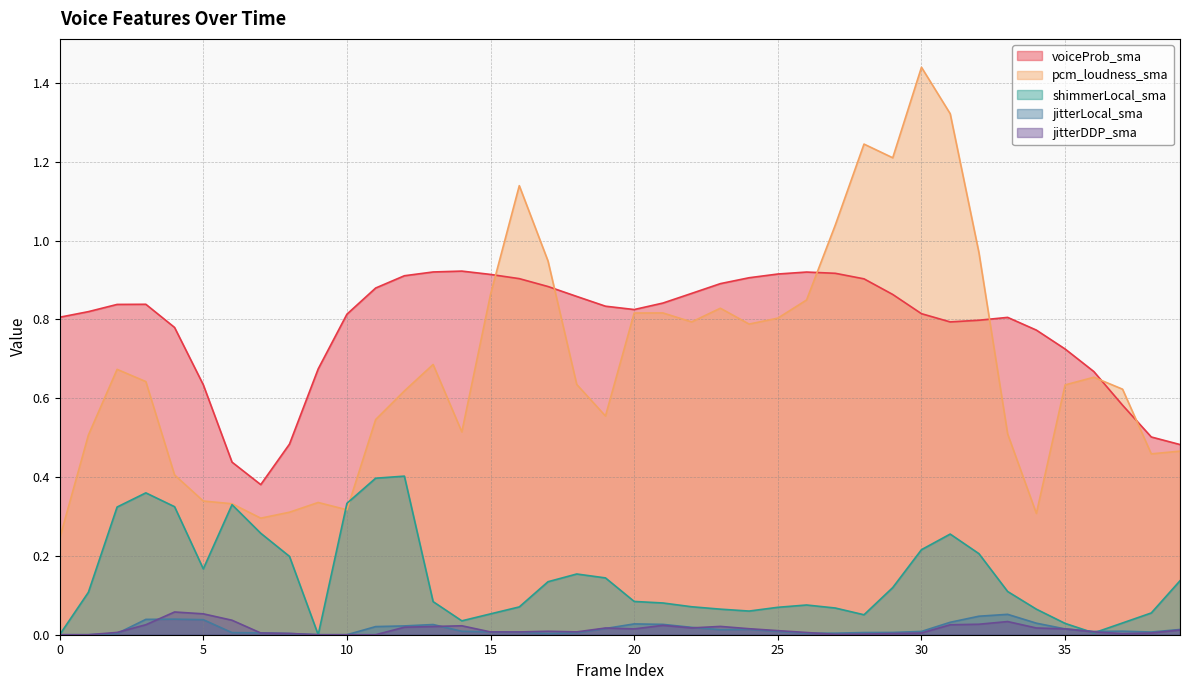

What are all the series names shown in the legend?

voiceProb_sma, pcm_loudness_sma, shimmerLocal_sma, jitterLocal_sma, jitterDDP_sma